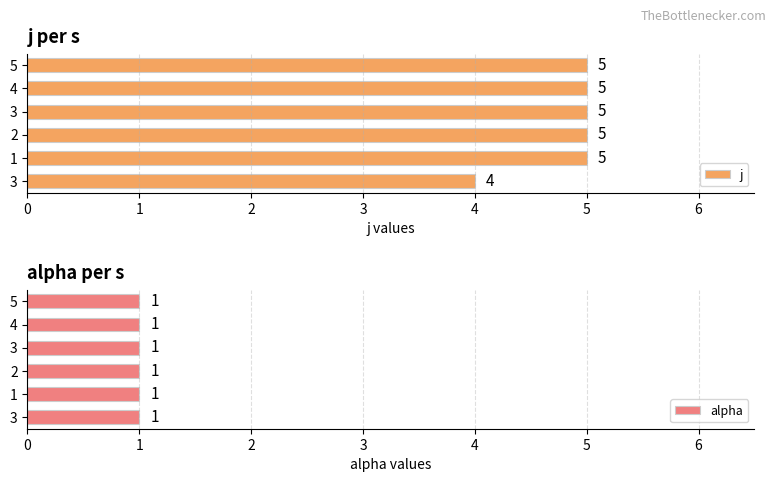

What is the lowest value of the j series?

4